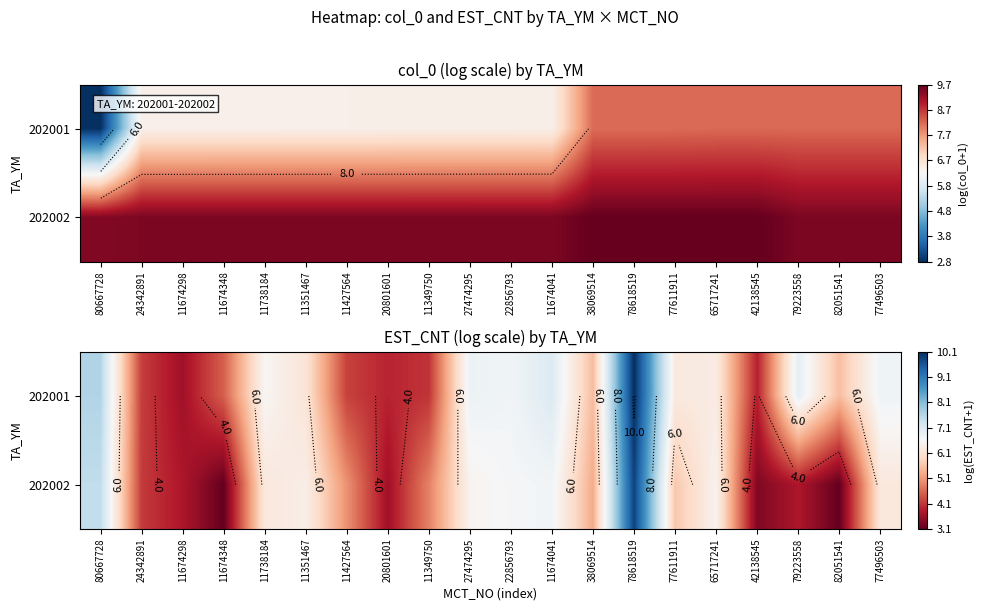

Is the value of 202002 at 11349750 greater than the value of 202001 at 77496503?

No